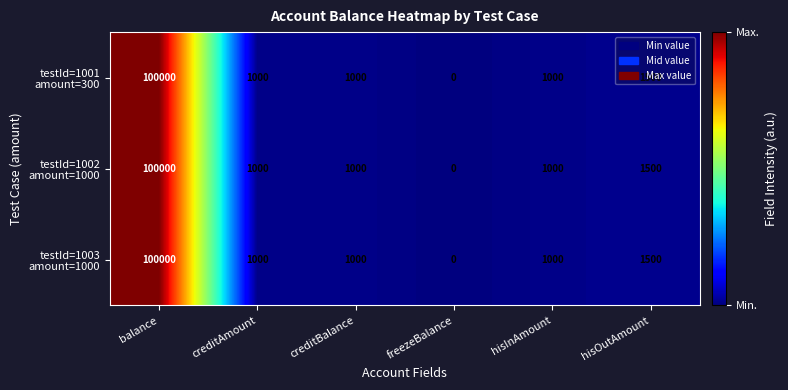

What is the total value across all series at creditBalance?

3000